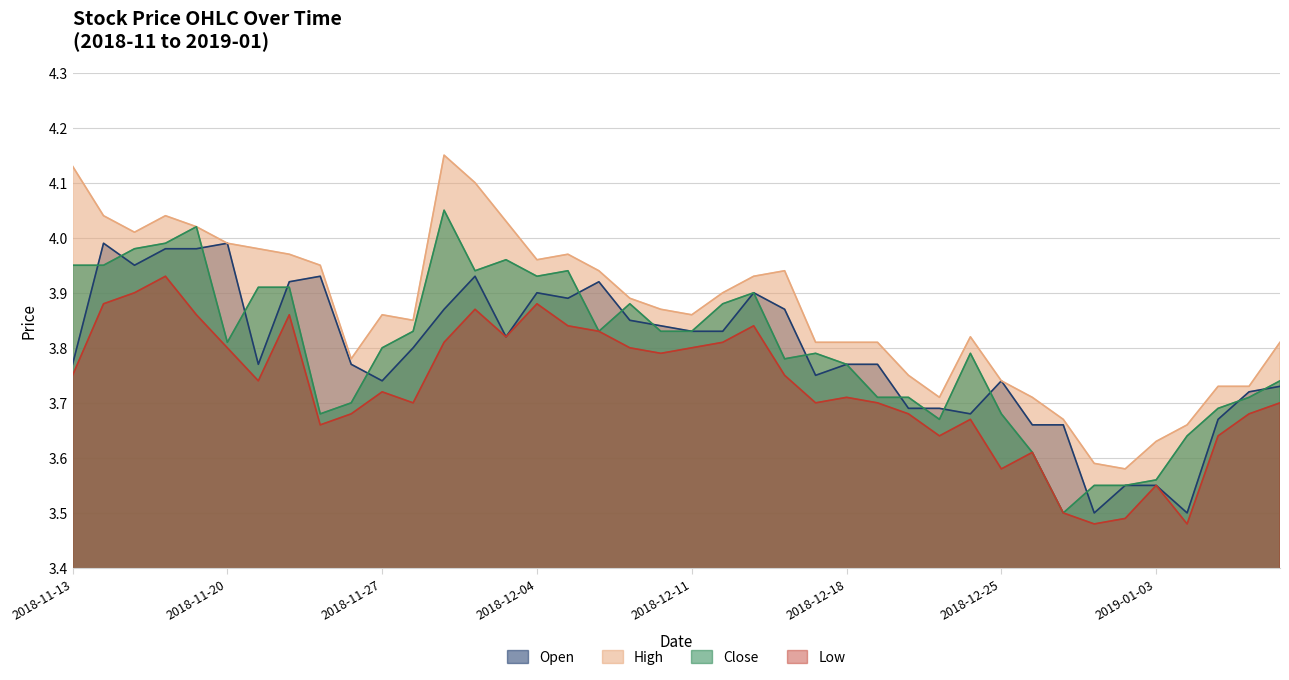

Is the value of low at 2018-12-17 greater than the value of close at 2018-12-05?

No